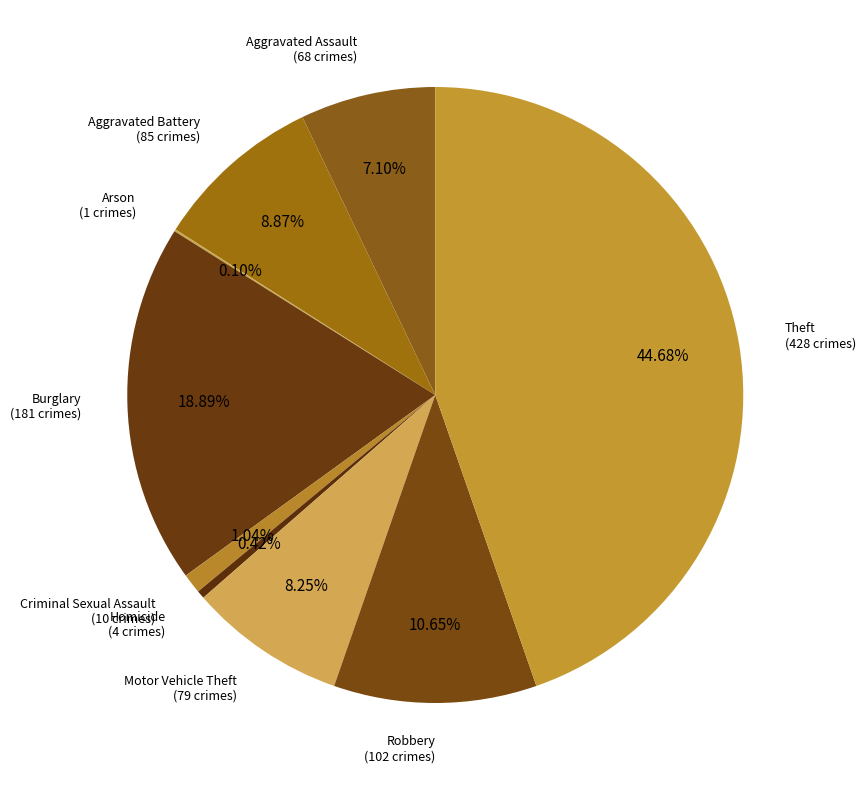

Rank the categories by value from lowest to highest.

Arson, Homicide, Criminal Sexual Assault, Aggravated Assault, Motor Vehicle Theft, Aggravated Battery, Robbery, Burglary, Theft